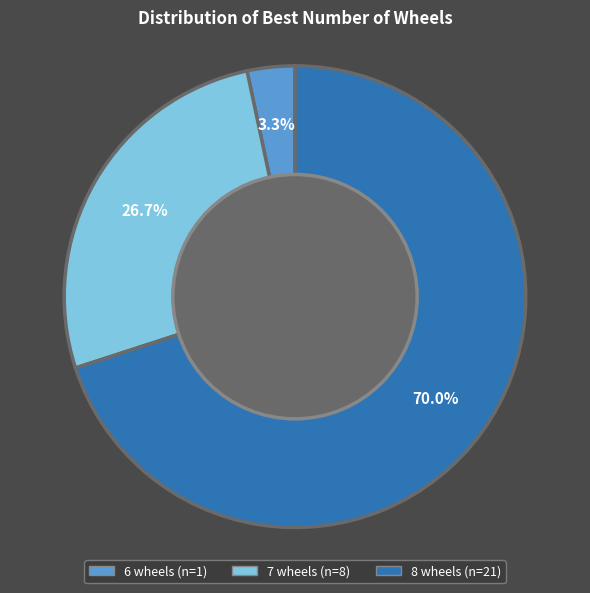

How many slices are in this pie chart?

3